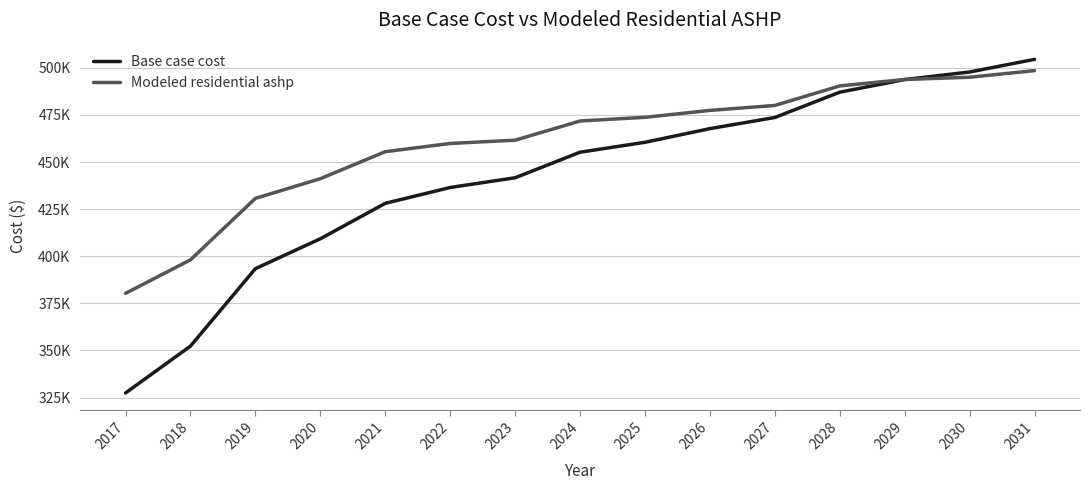

What is the approximate value of Base case cost at 2024?

455241.7